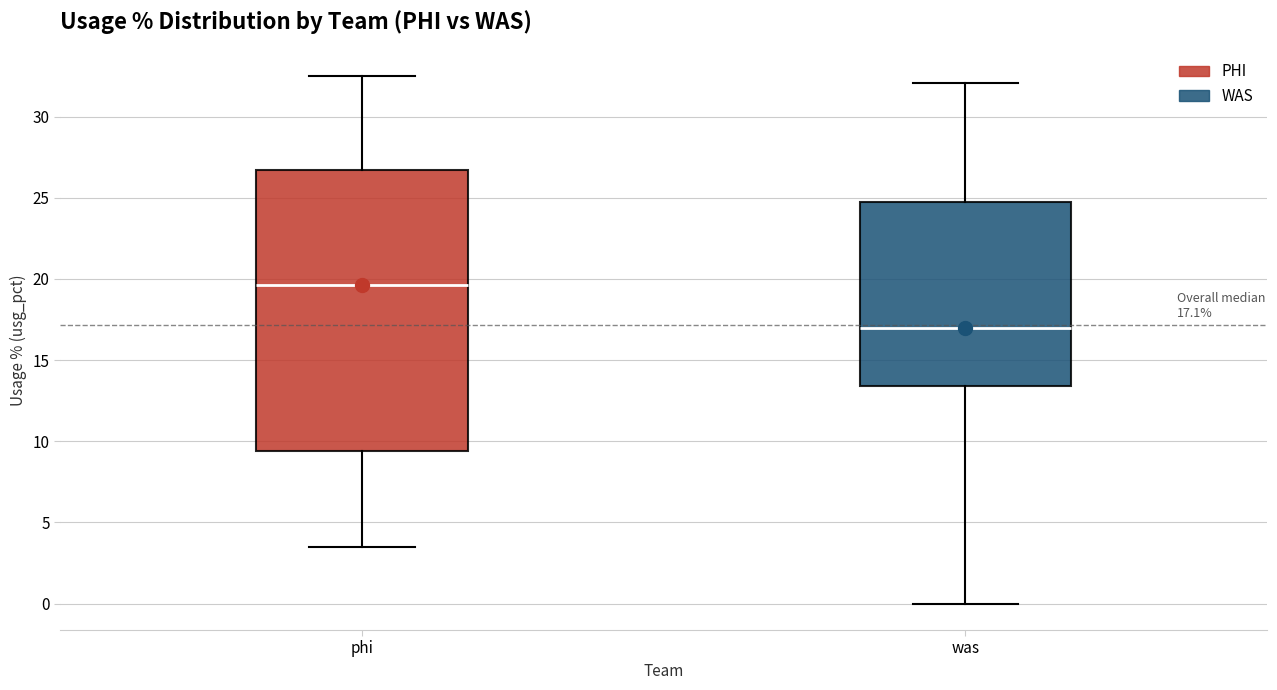

Which box's median line is the lowest?

was